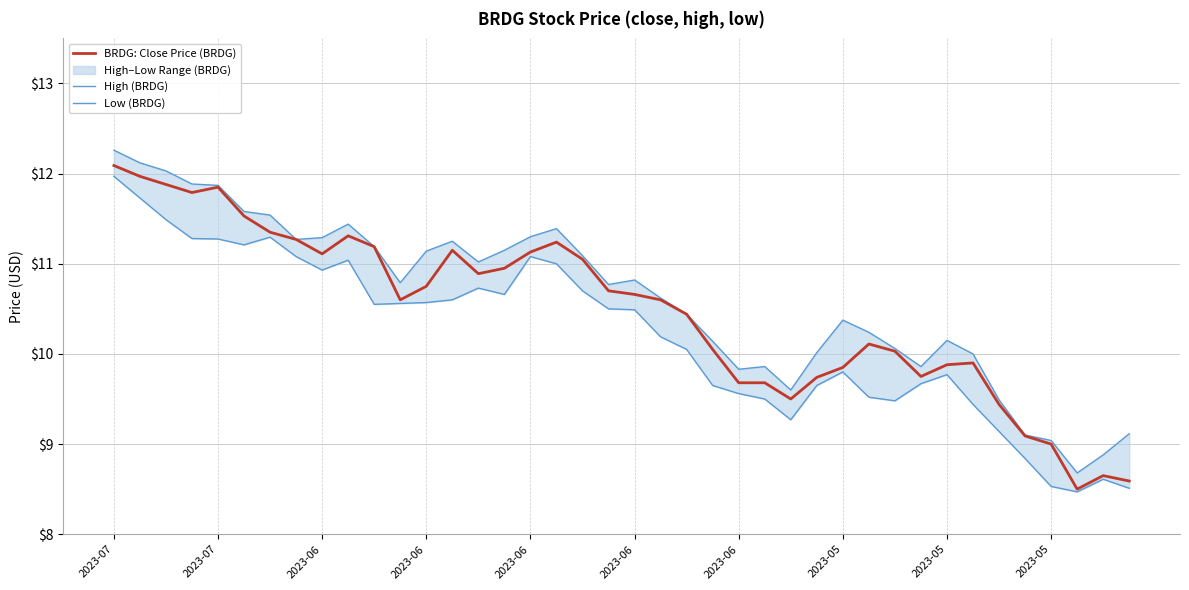

What is the greatest value displayed?

12.3